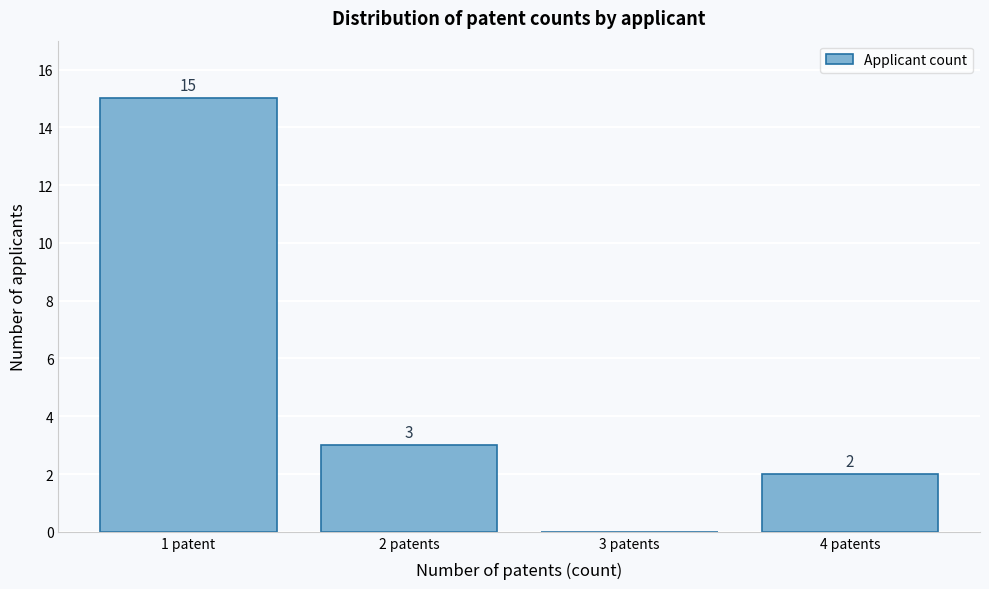

Reading left to right, what are all the values shown in this chart?

1 patent=15	2 patents=3	3 patents=0	4 patents=2